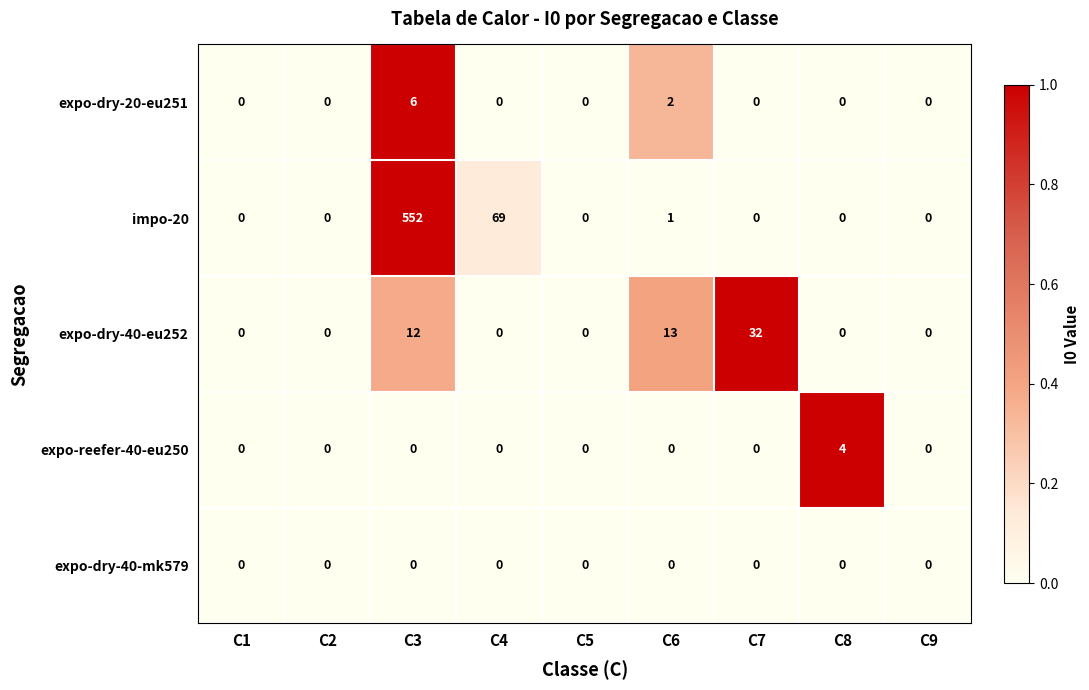

Is it true that expo-reefer-40-eu250 equals 4 at C8?

True